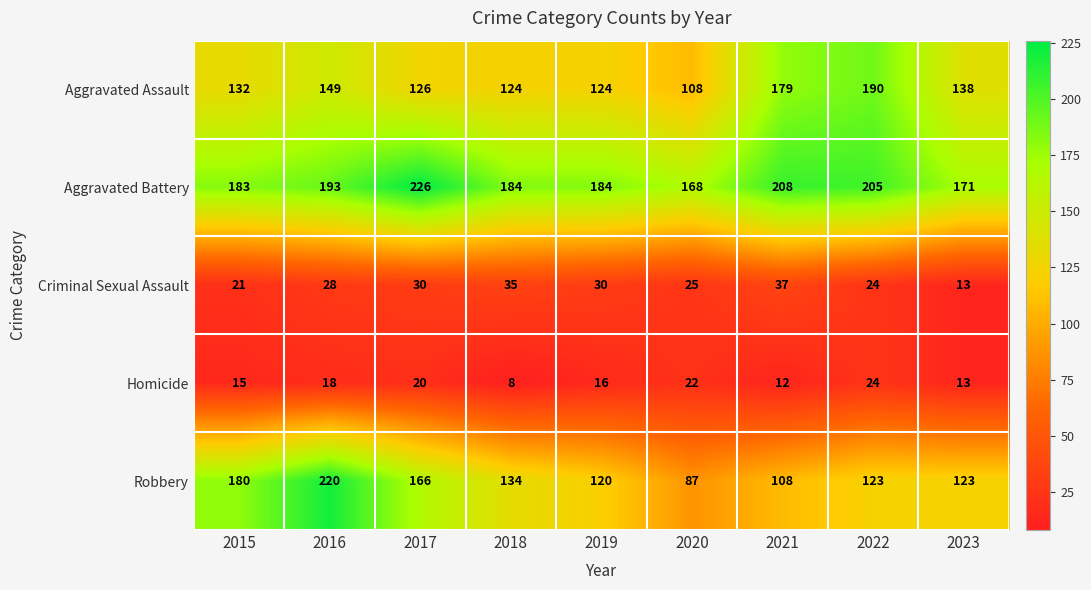

What is the minimum value shown in the chart?

8